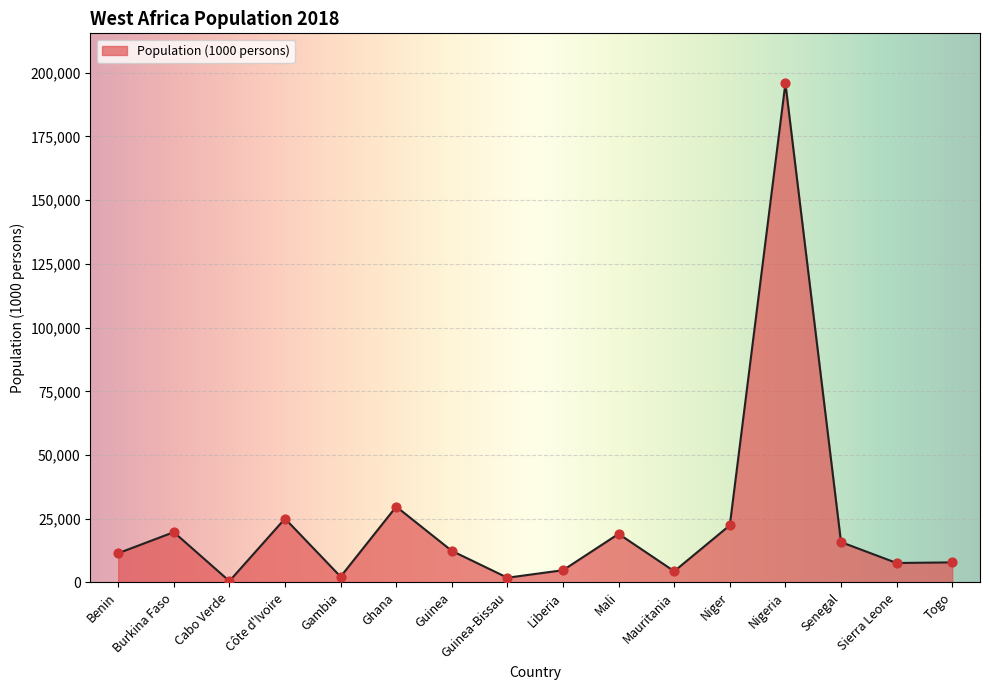

What is the ratio of the value at Burkina Faso to the value at Mali?

1.0